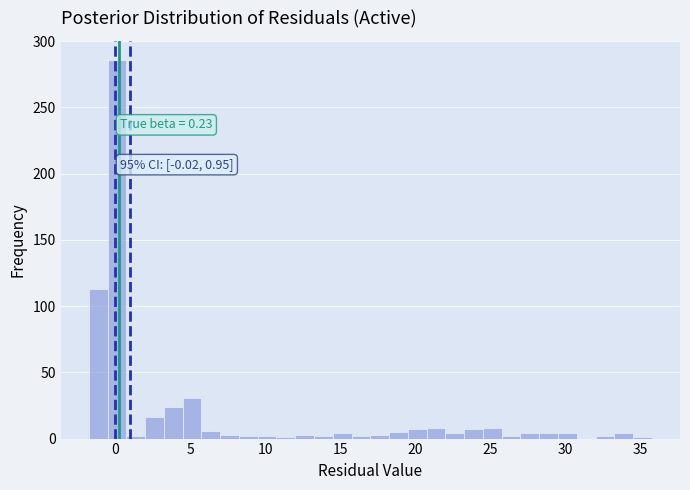

Read against the x-axis, roughly where is the centre of the tallest bar?

0.0